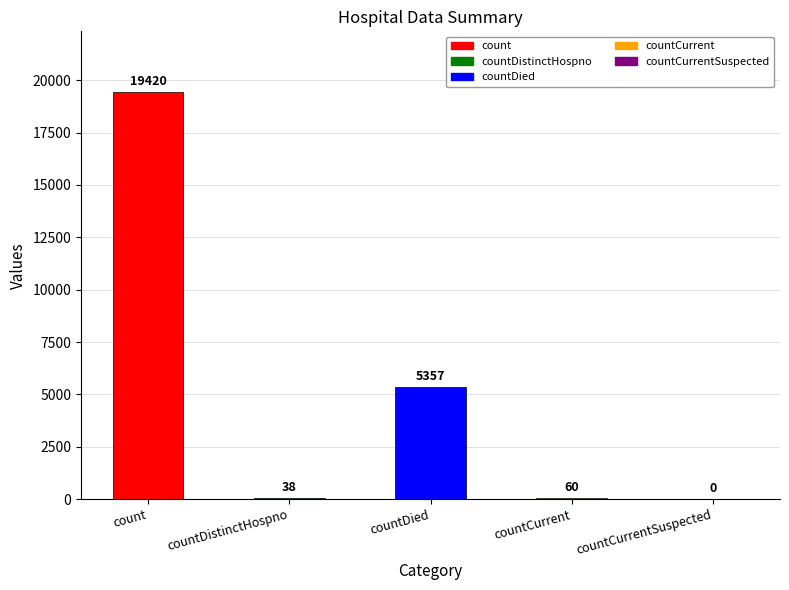

What is the sum of all values?

24875